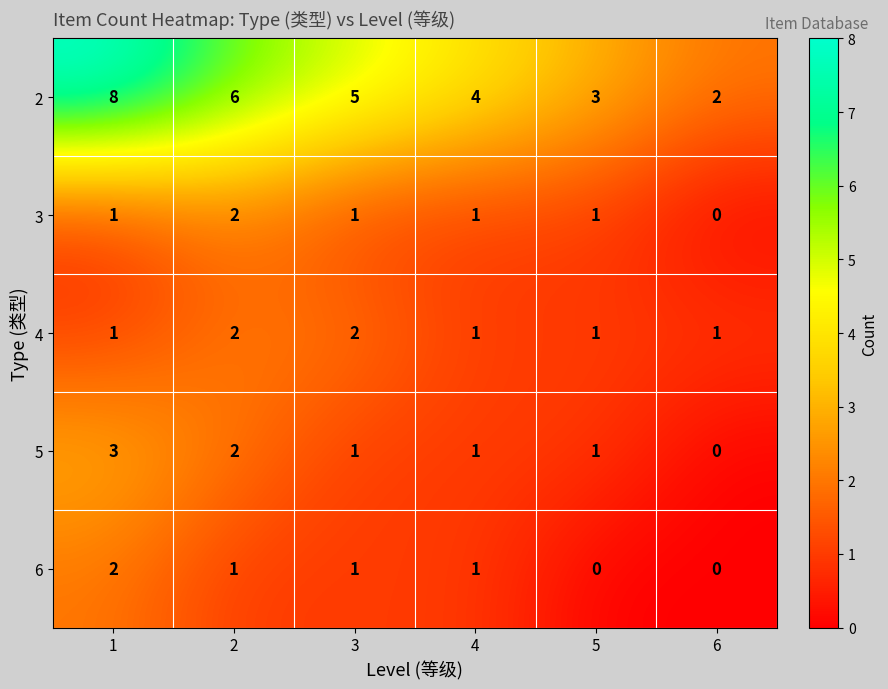

What is the spread (max minus min) of values at 3?

4